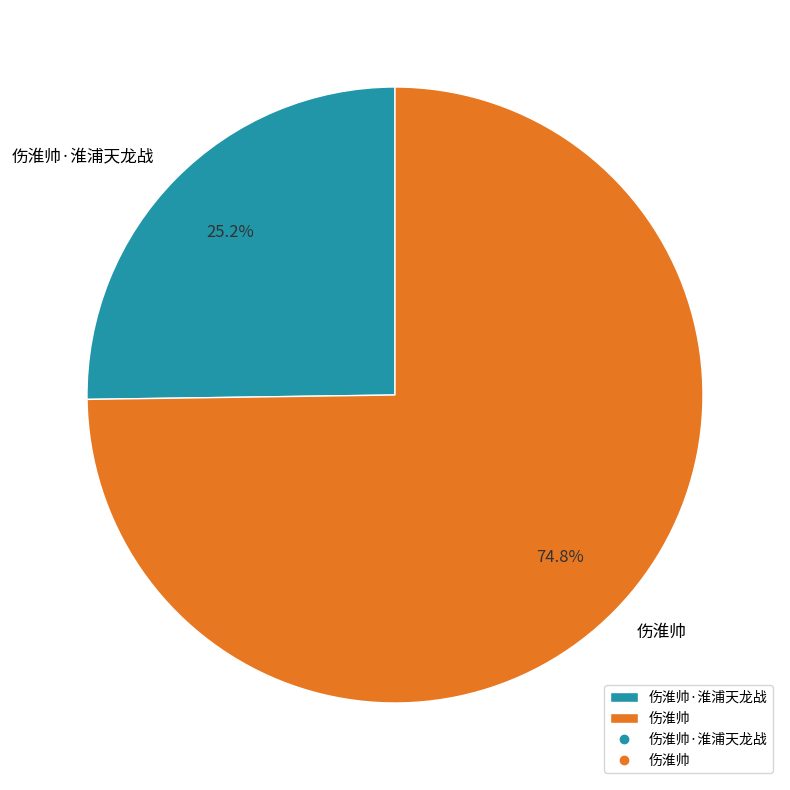

To the nearest percent, what is the combined percentage of 伤淮帅·淮浦天龙战 and 伤淮帅?

100%